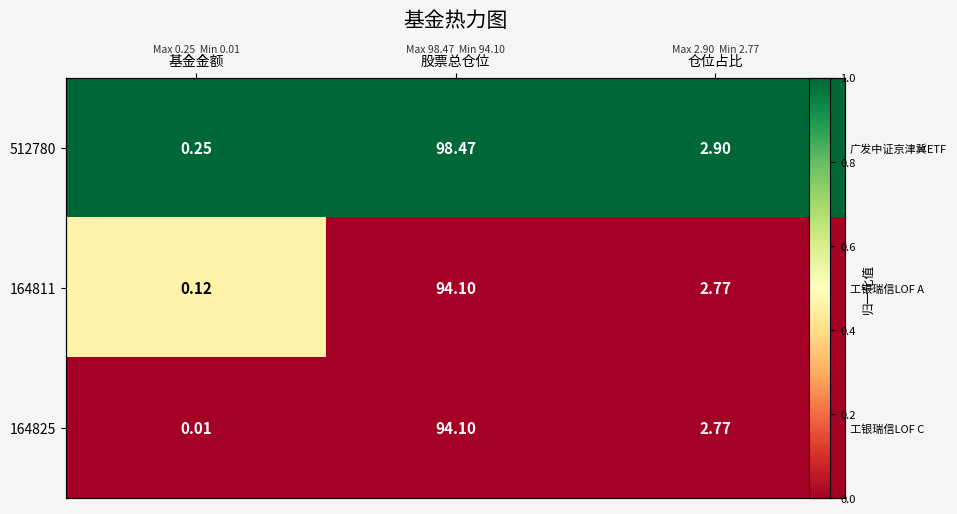

At which category is the sum across all series the highest?

基金金额